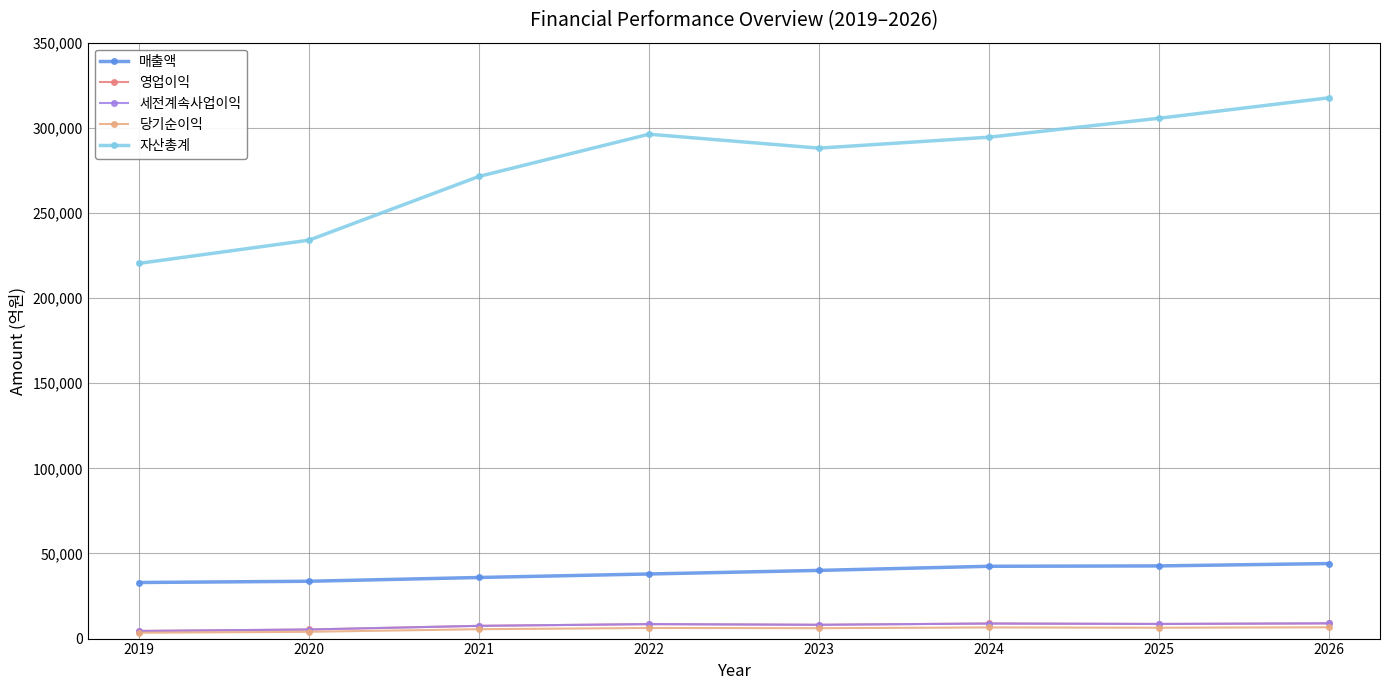

Is it true that 당기순이익 equals 6223 at 2022?

True